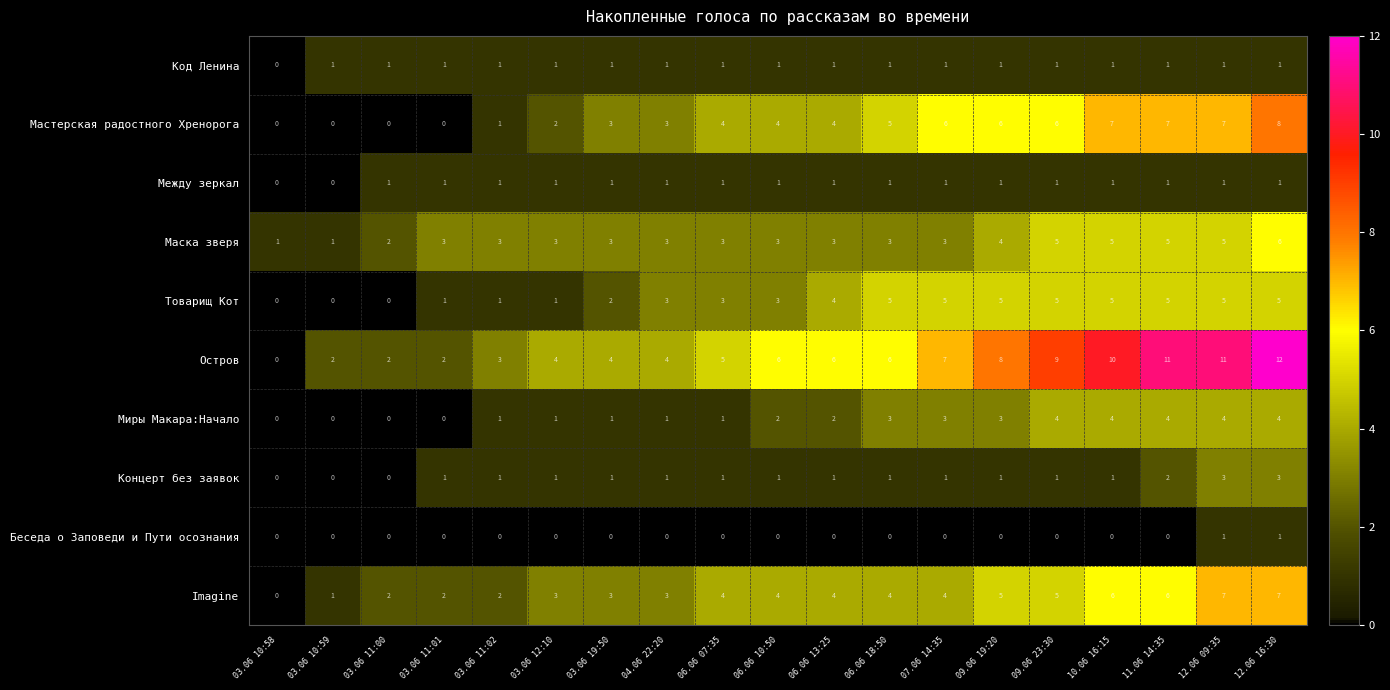

At which category does the chart reach its peak across all series?

12.06 16:30